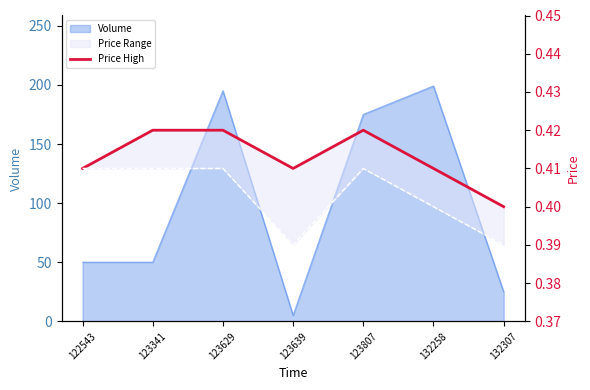

The value at 123341 is 0.4. True or false?

True